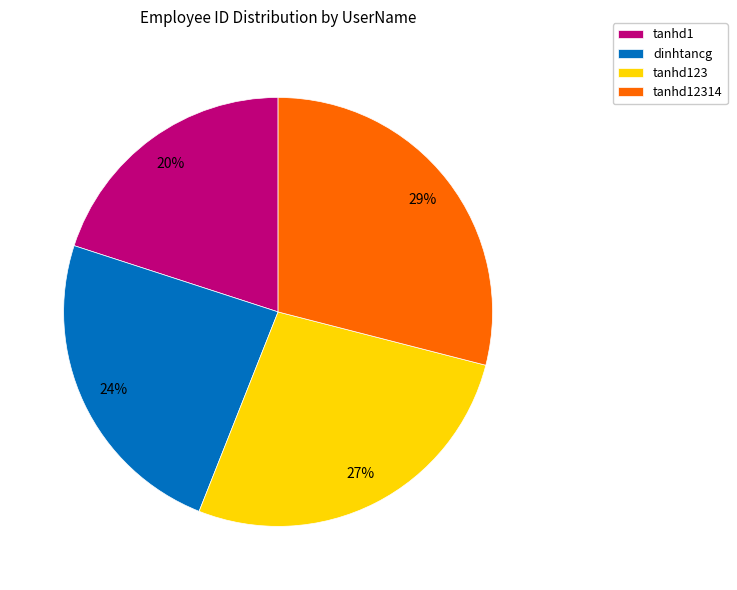

Rank the categories by value from highest to lowest.

tanhd12314, tanhd123, dinhtancg, tanhd1